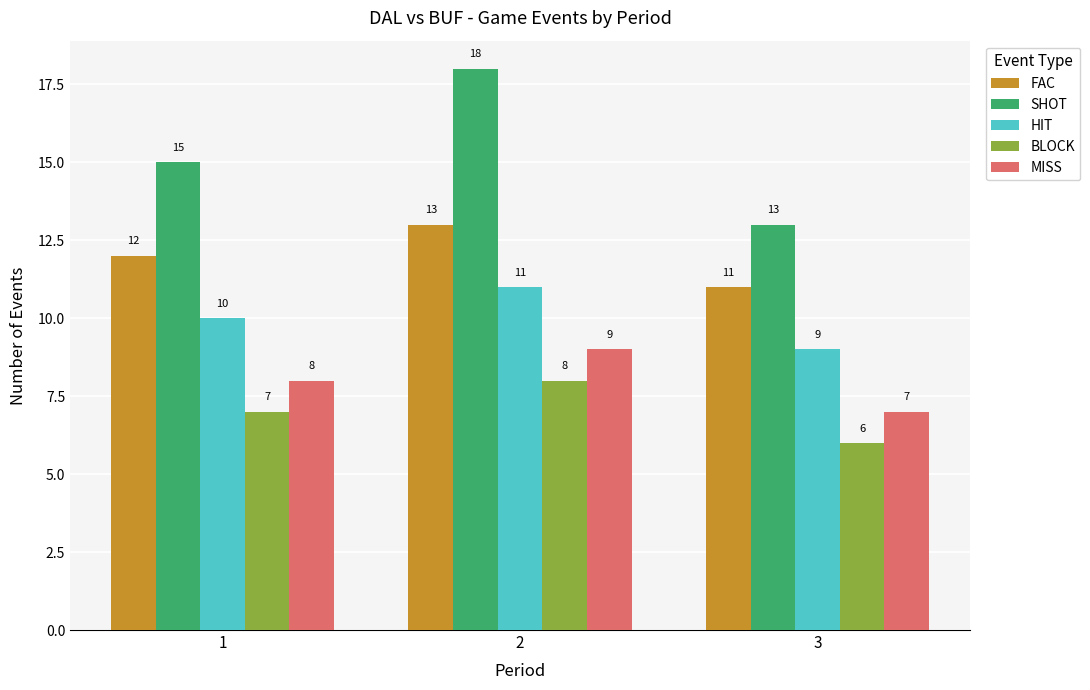

What is the average value of the BLOCK series?

7